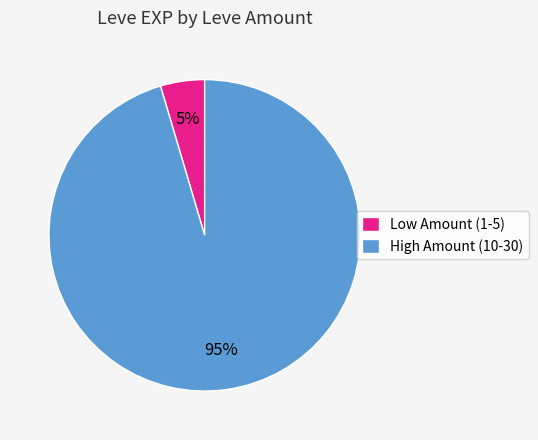

Does any single category account for the majority?

Yes